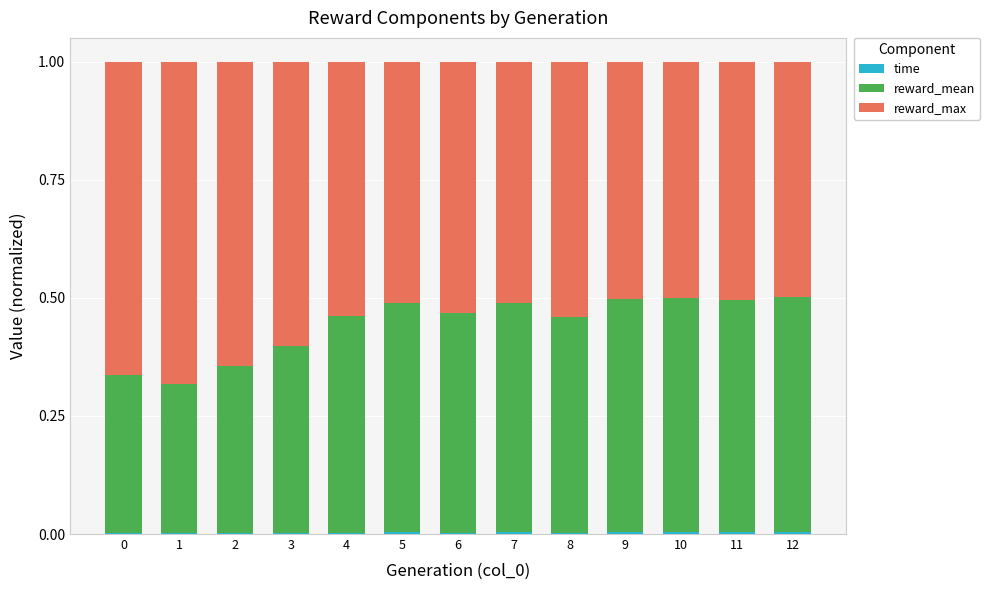

How many distinct data groups are displayed?

3